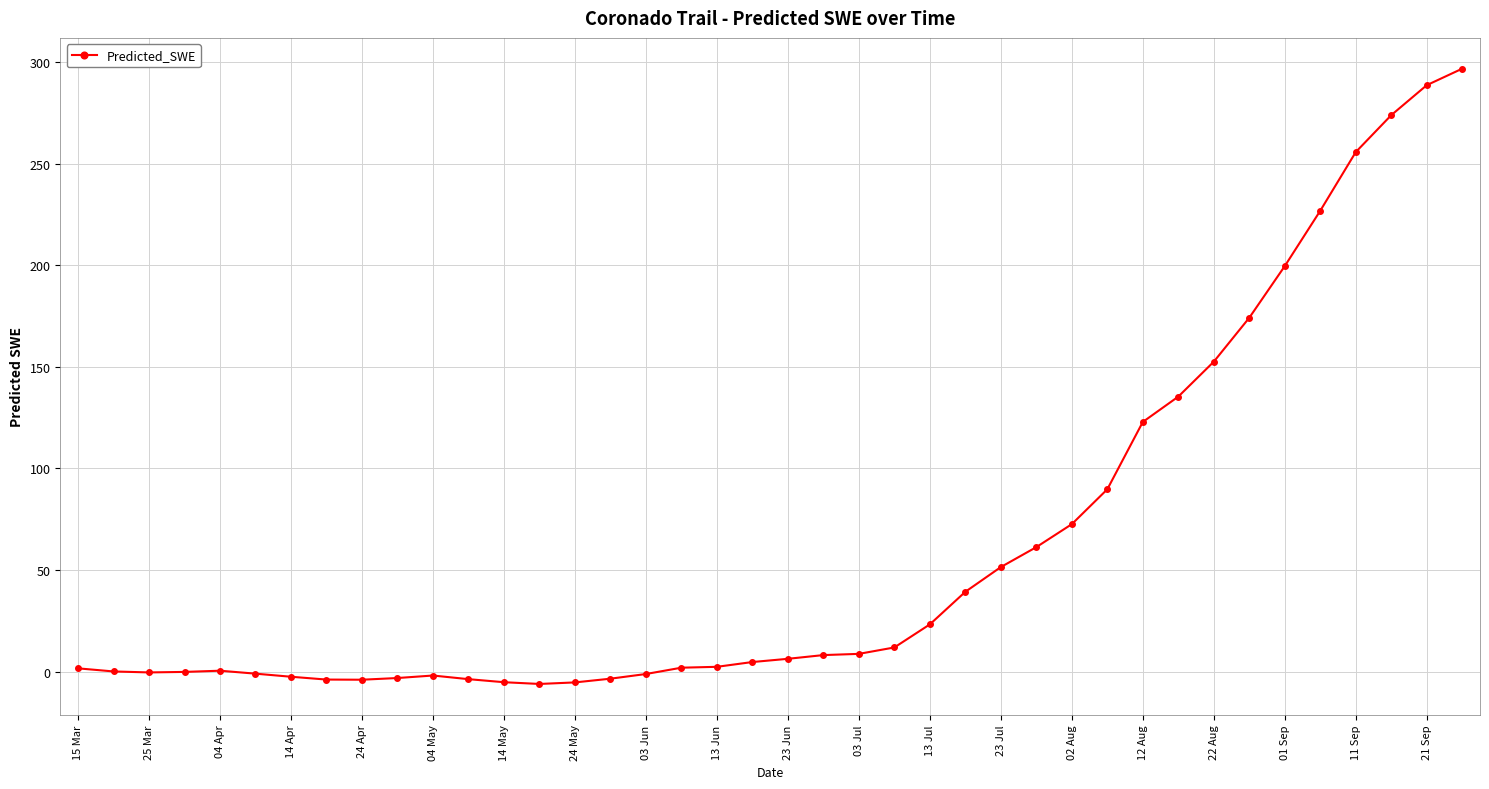

What is the greatest value displayed?

296.8